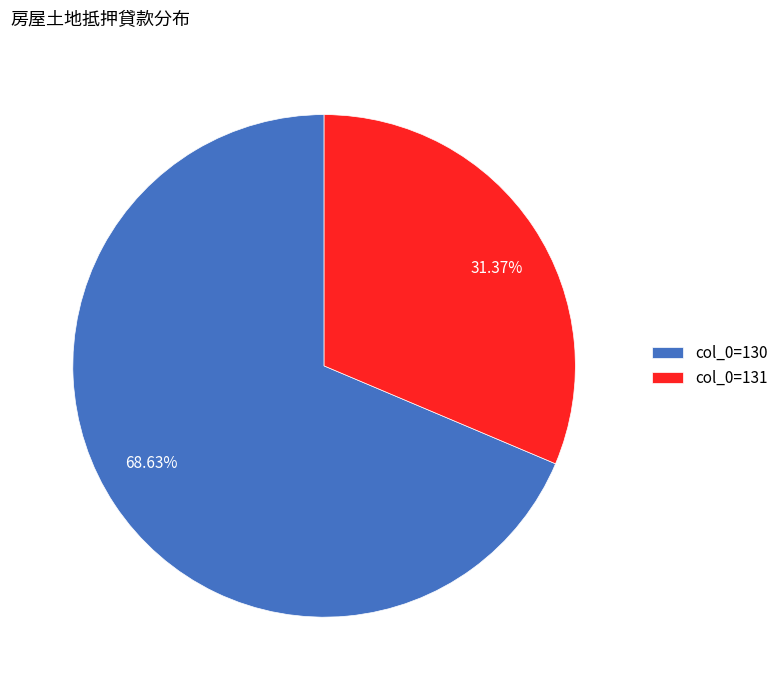

Does 68.63% represent more than half of the total?

Yes